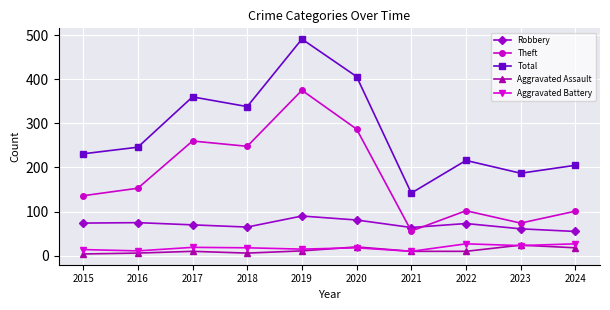

At which category does Total reach its first local valley?

2018